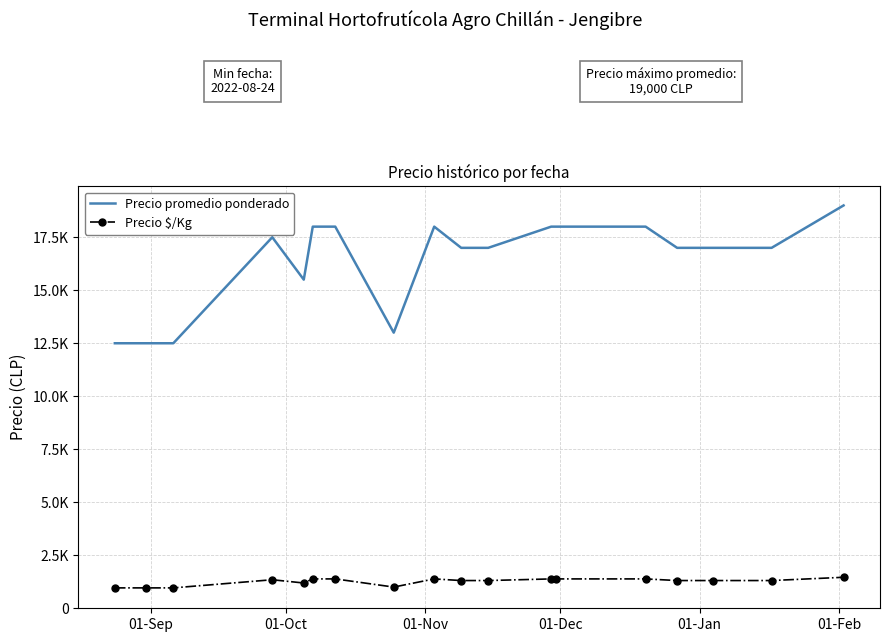

True or false: Precio $/Kg and Precio promedio ponderado intersect in this chart.

False